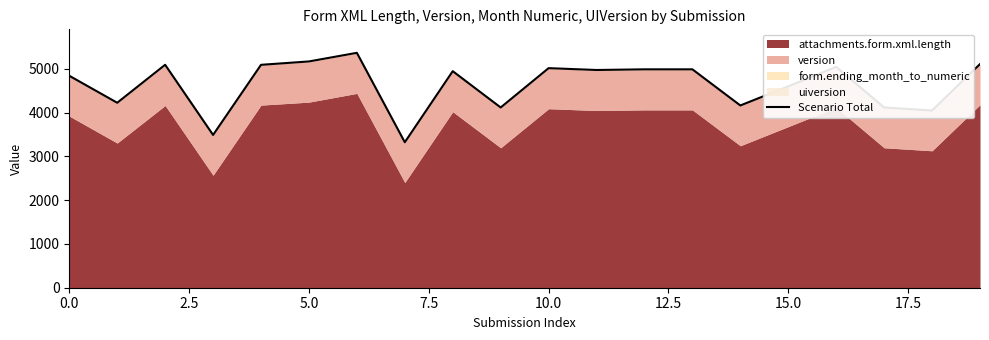

Reading left to right, what are all the values shown in this chart?

4840	4224	5091	3489	5090	5167	5364	3322	4945	4116	5014	4972	4987	4987	4162	4599	5042	4116	4047	5107